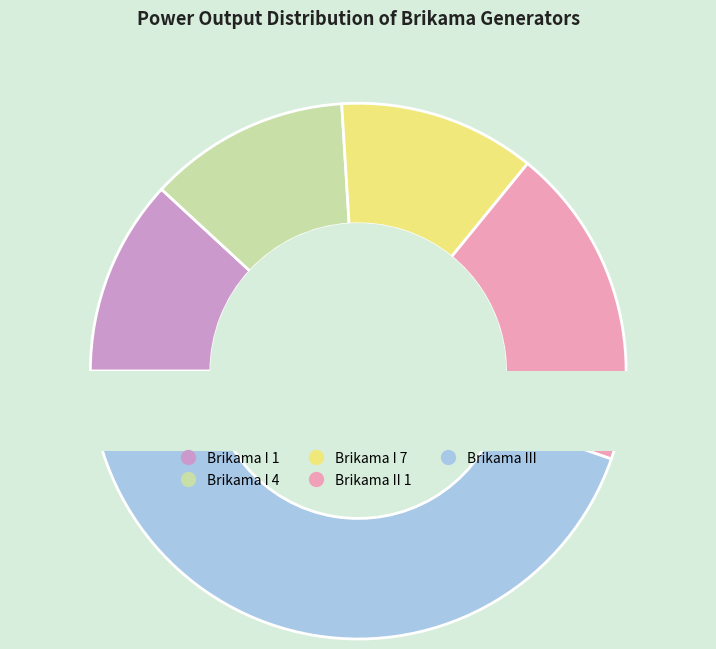

Combined, what portion of the pie is Brikama I 7 and Brikama II 1?

31.3%